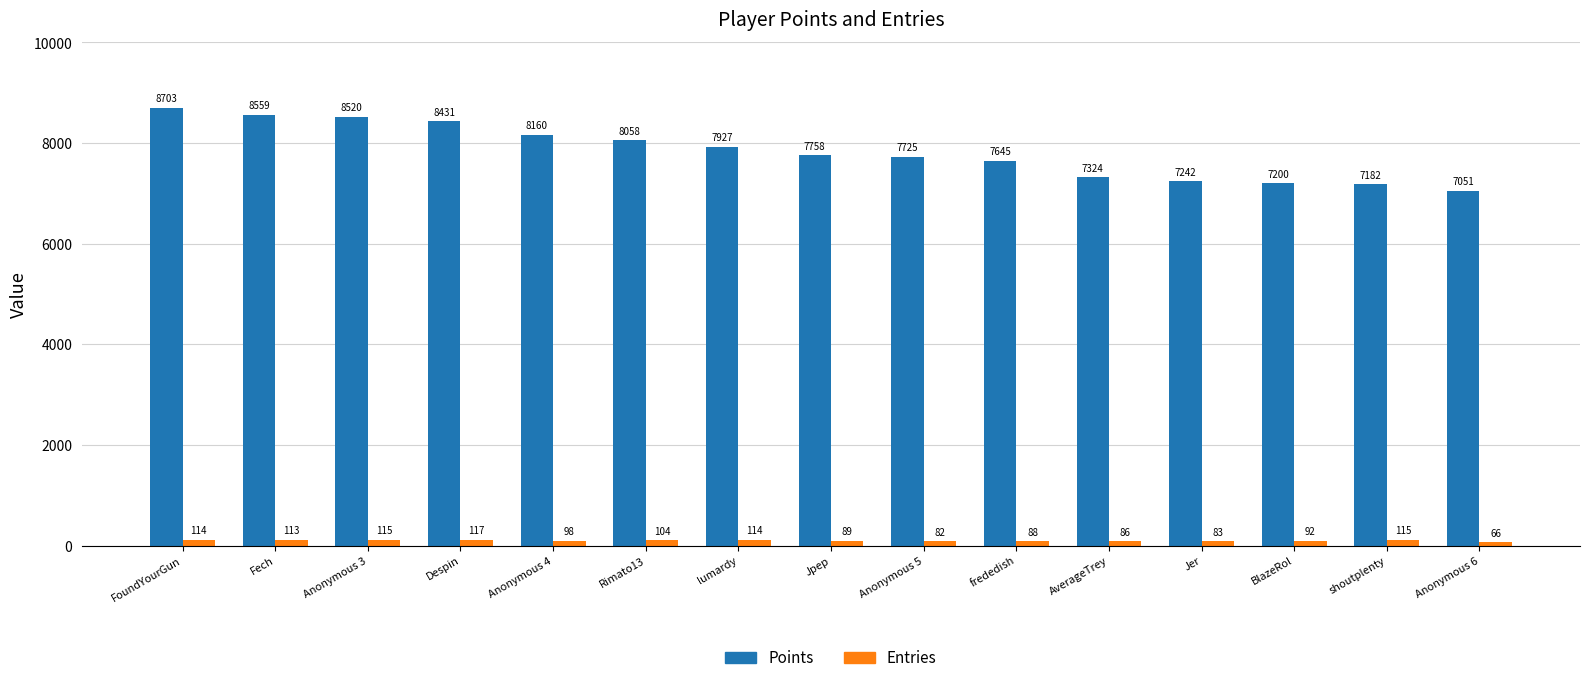

How many groups of bars are there?

15